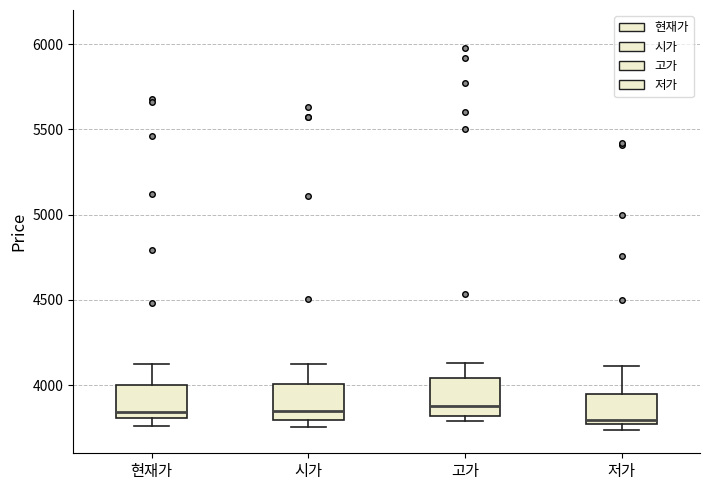

Where does the median line of the box for 시가 sit on the y-axis? The values are not printed on the chart, so give them approximately, as read against the axis.

3850